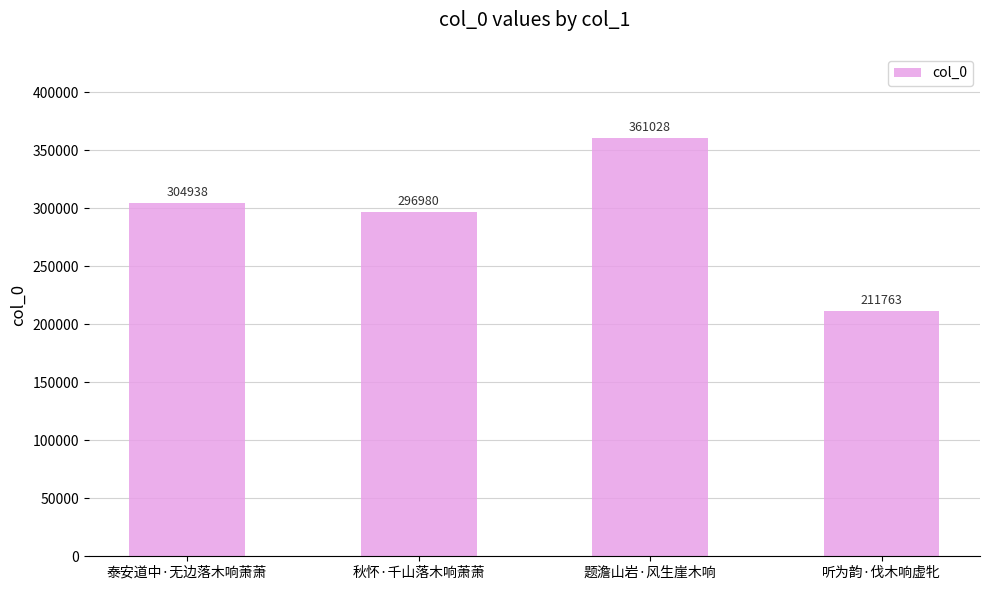

At which label is the value closest to 286395?

秋怀·千山落木响萧萧